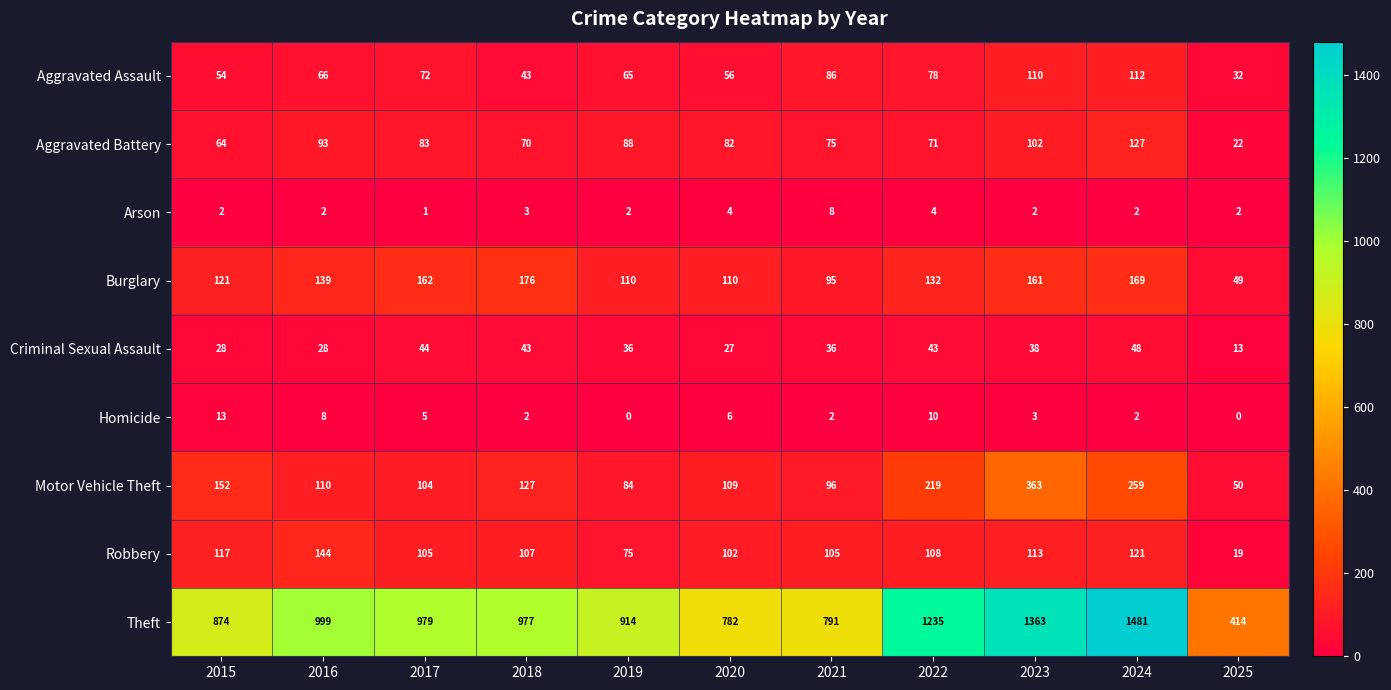

What is the minimum value for Aggravated Assault?

32